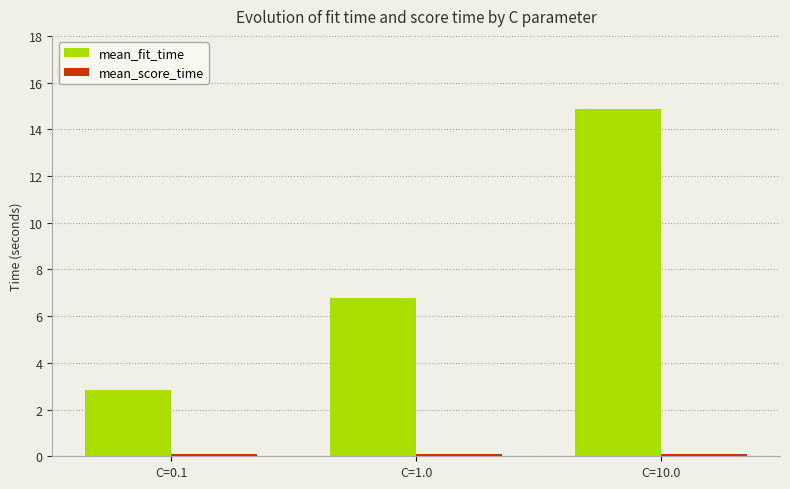

How many bars are there in each group?

2